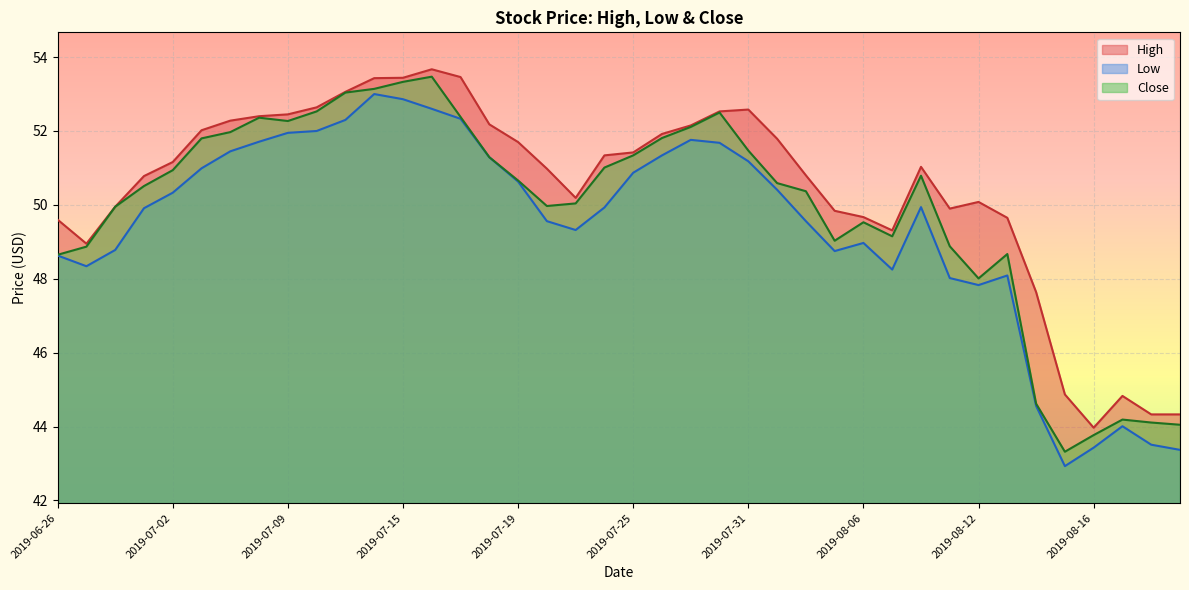

True or false: Close has a value of 52.0 at 2019-07-05.

True